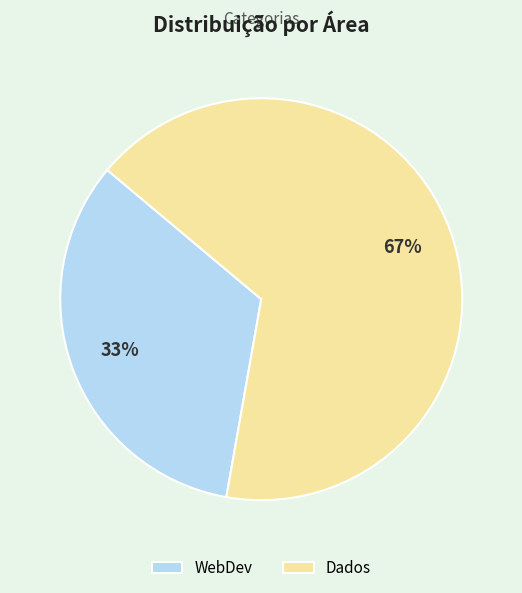

What percentage is the WebDev slice, to the nearest percent?

33%